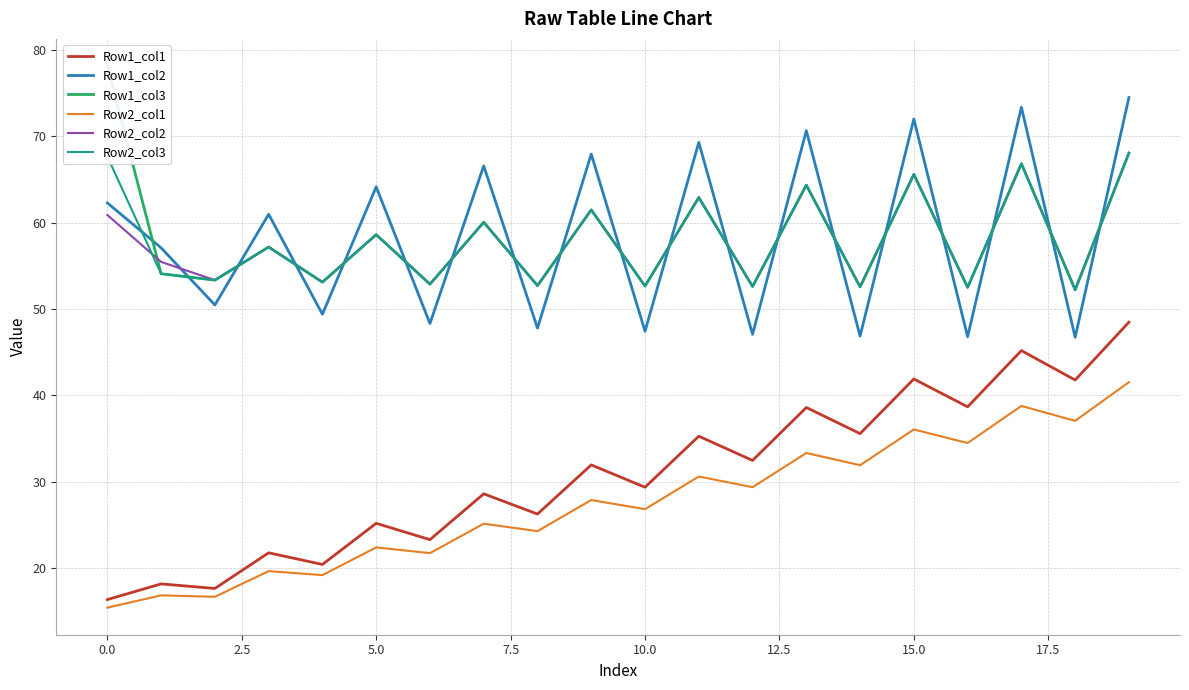

What are all the series names shown in the legend?

Row1_col1, Row1_col2, Row1_col3, Row2_col1, Row2_col2, Row2_col3